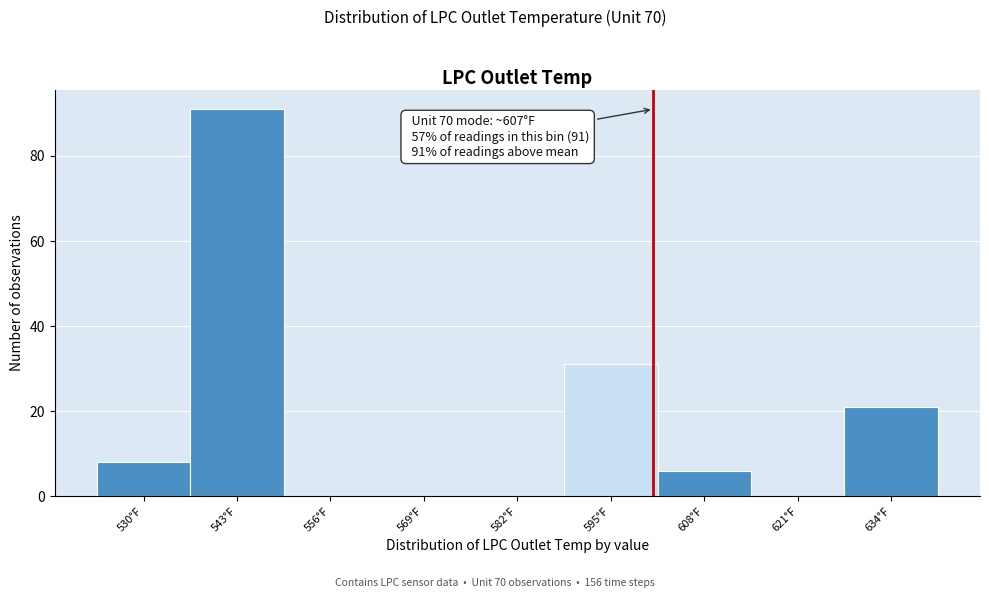

Reading left to right, list all the values displayed in this chart.

530°F=8	543°F=91	556°F=0	569°F=0	582°F=0	595°F=31	608°F=6	621°F=0	634°F=21